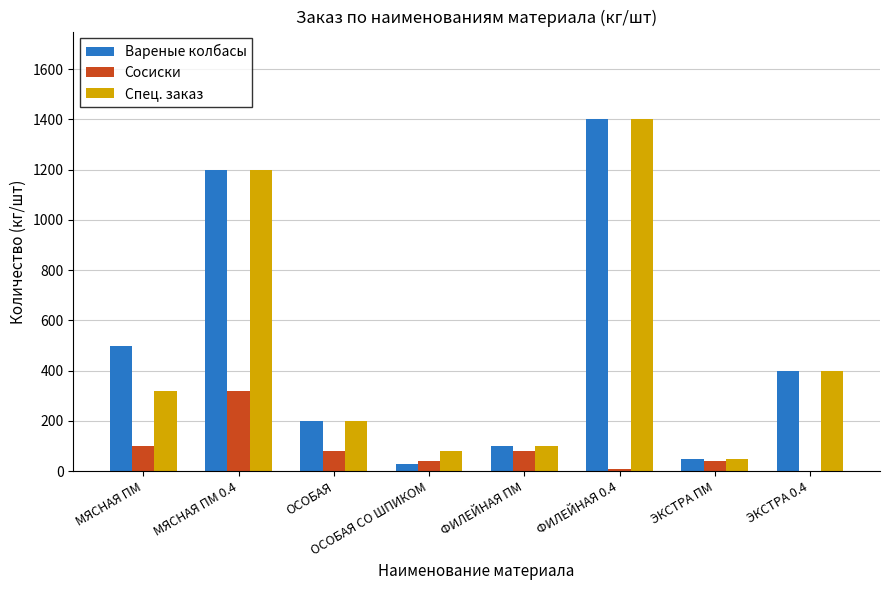

Reading left to right, extract all data points from this chart.

Вареные колбасы: 500	1200	200	30	100	1400	50	400
Сосиски: 100	320	80	40	80	10	40	0
Спец. заказ: 320	1200	200	80	100	1400	50	400